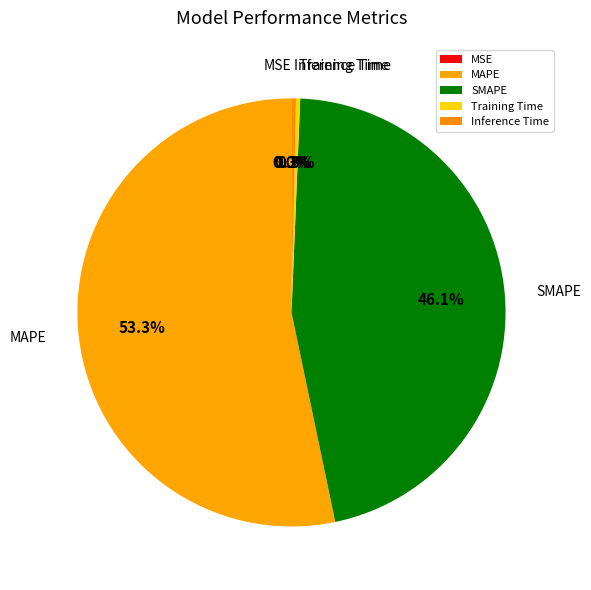

Between Training Time and SMAPE, which is larger?

SMAPE